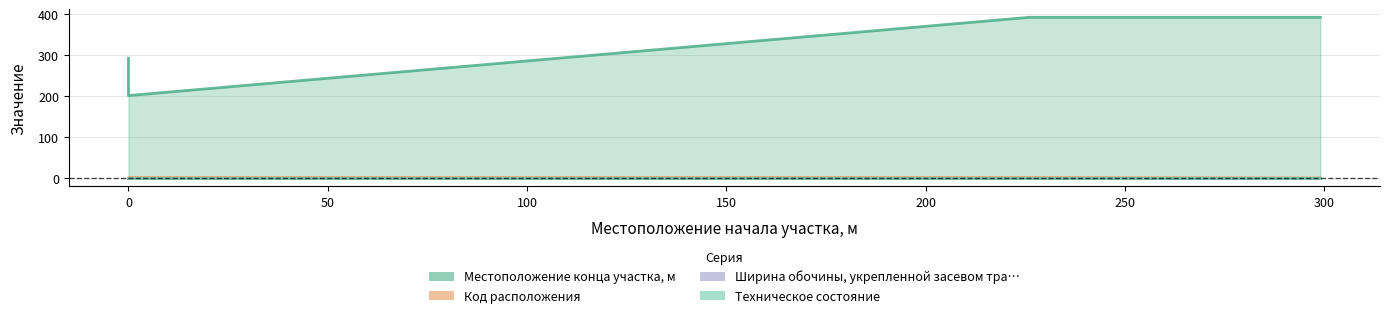

Is it true that Код расположения equals 3 at 0?

False